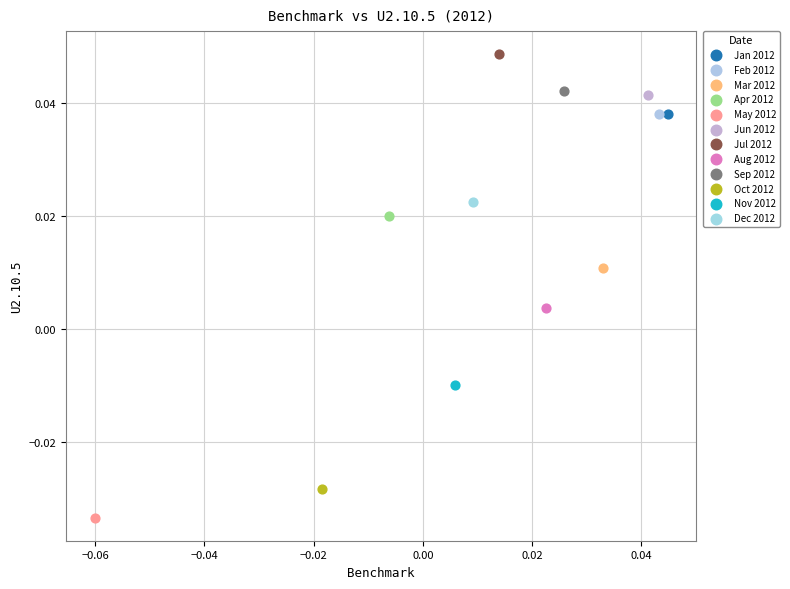

Which series contains the lowest Y value?

May 2012